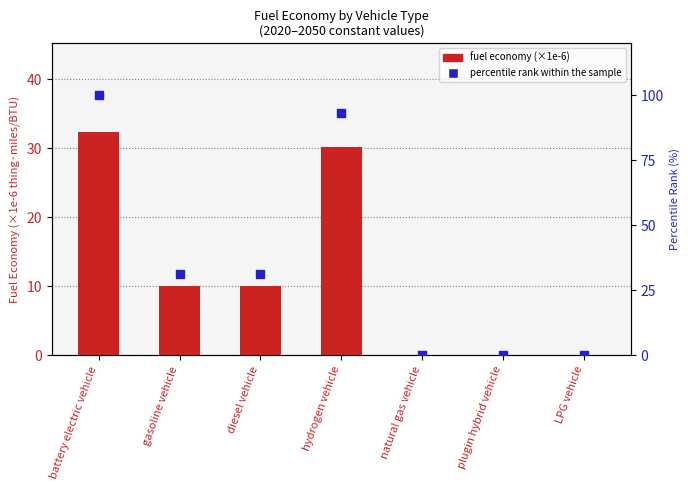

Is the value of percentile rank within the sample at hydrogen vehicle greater than the value of fuel economy (×1e-6) at diesel vehicle?

Yes